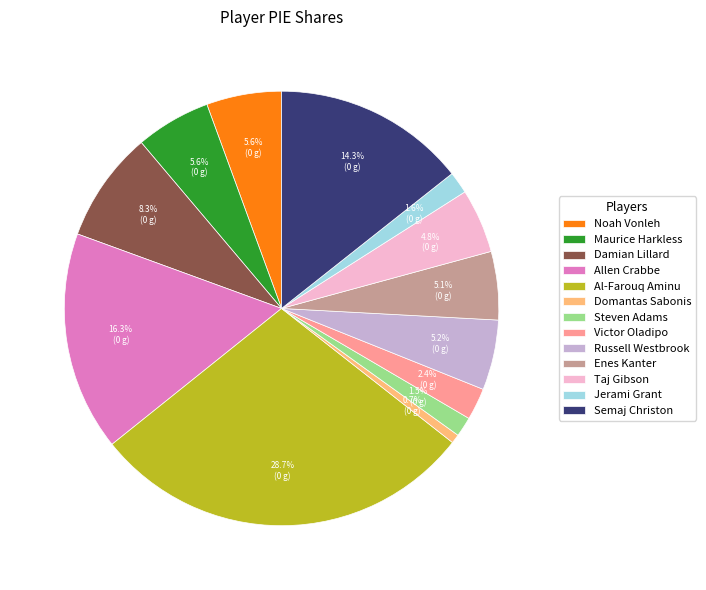

What percentage is the Allen Crabbe slice, to the nearest percent?

16%